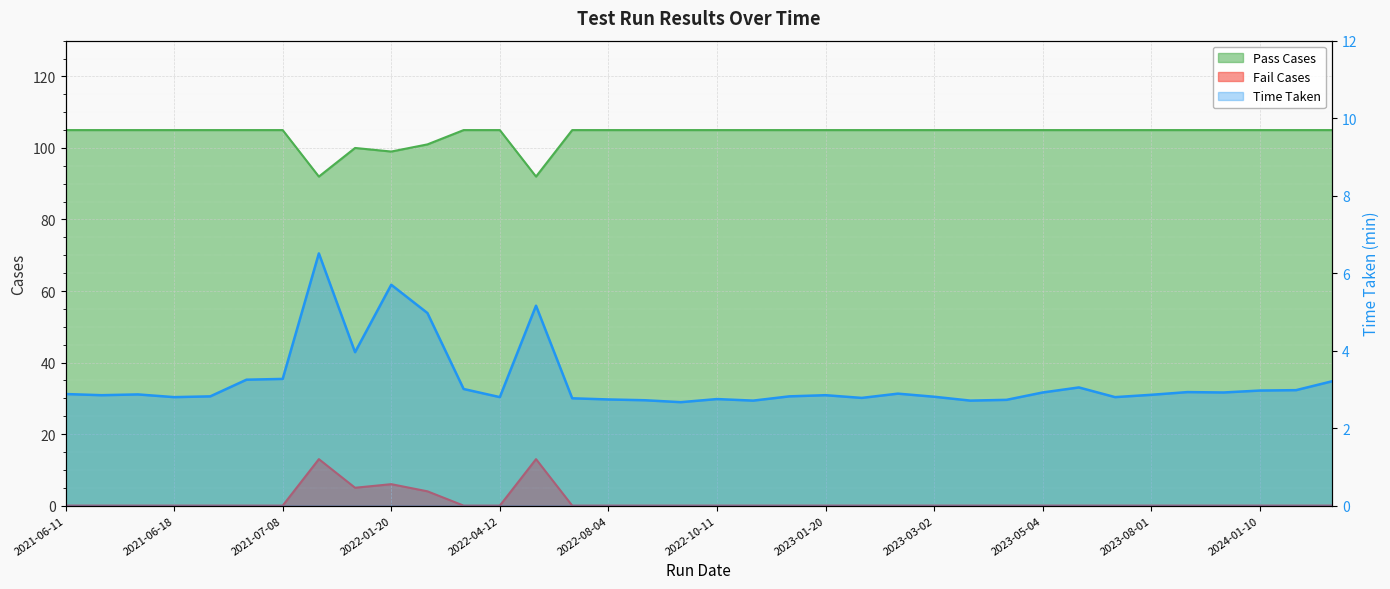

What is the total value across all series at 2024-01-10?

108.0